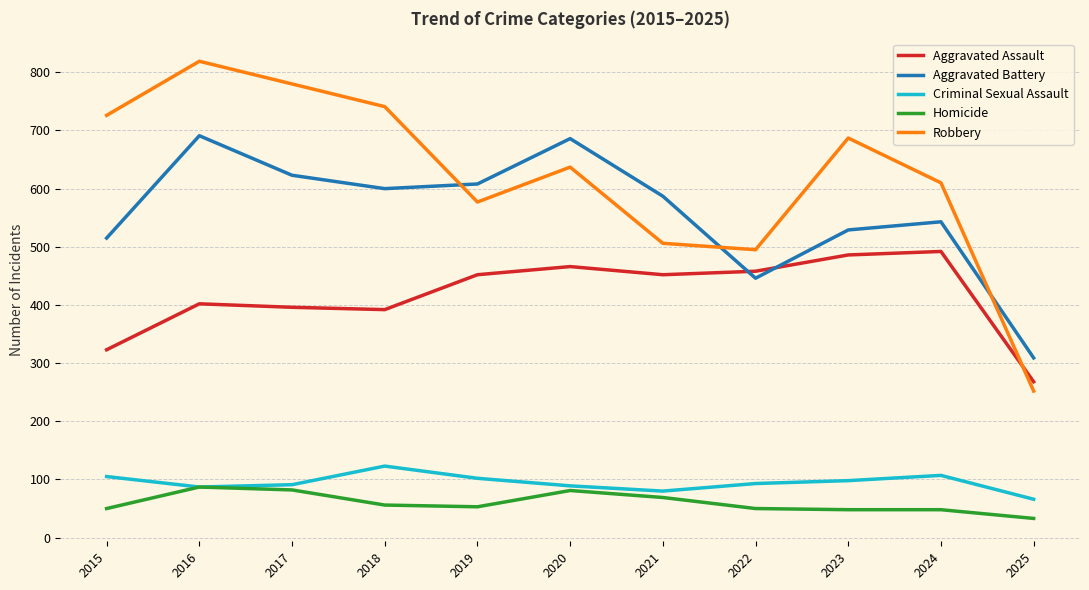

Is the value of Robbery at 2020 greater than the value of Criminal Sexual Assault at 2024?

Yes